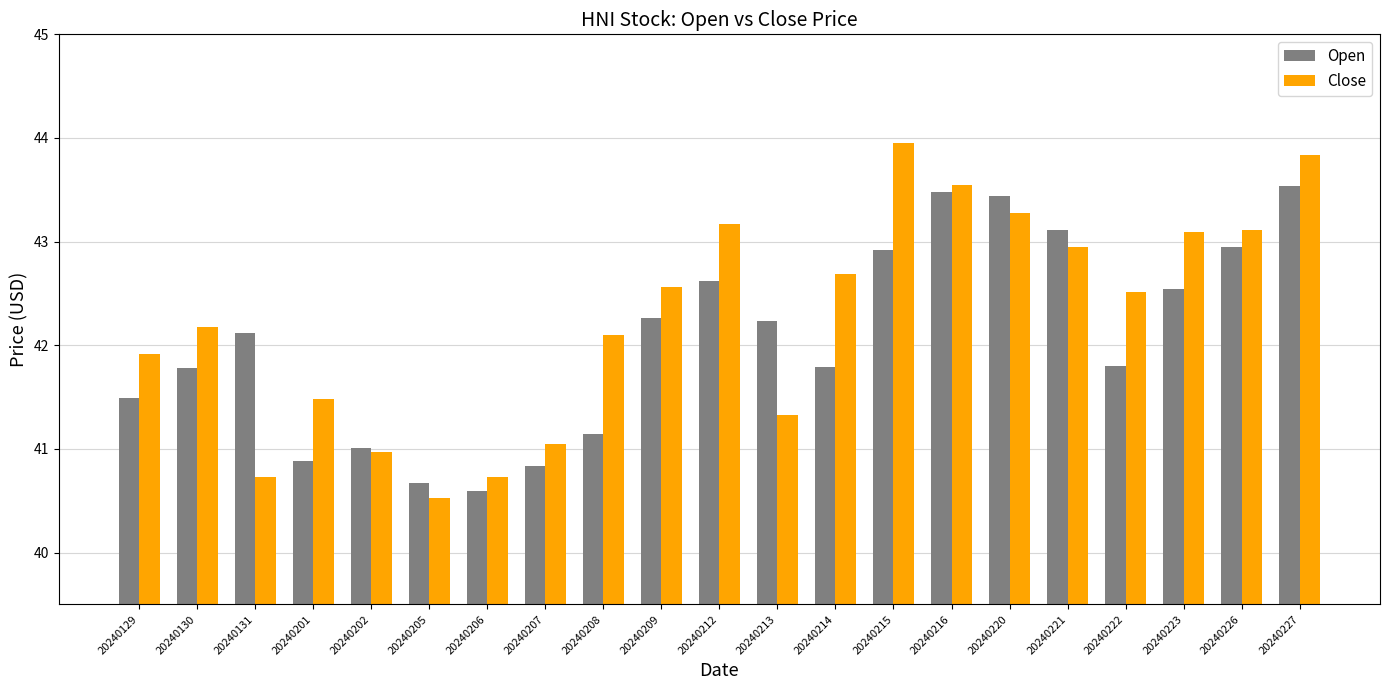

True or false: Close has a value of 57.4 at 20240220.

False